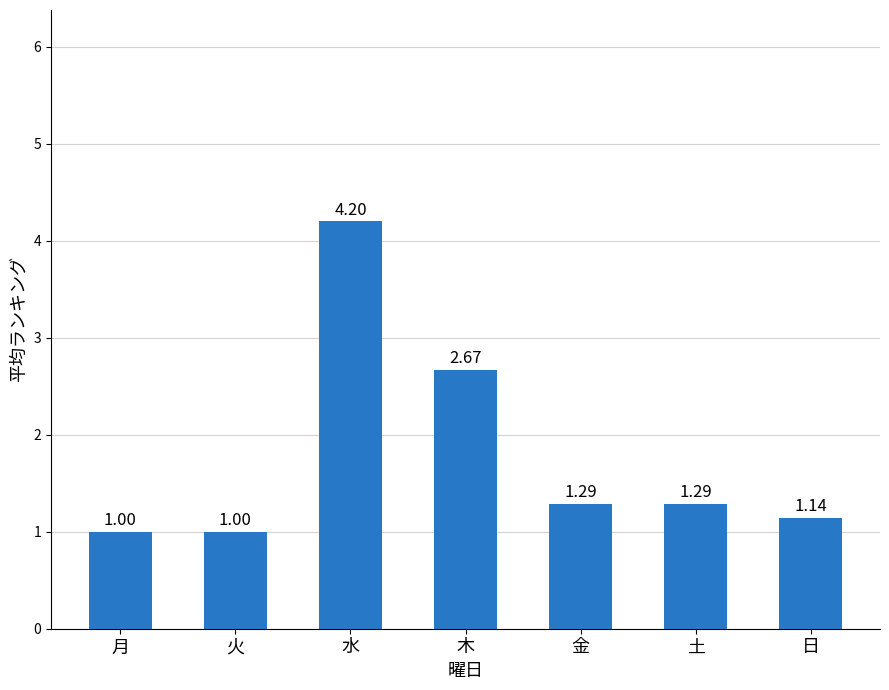

Does the chart contain stacked bars?

No